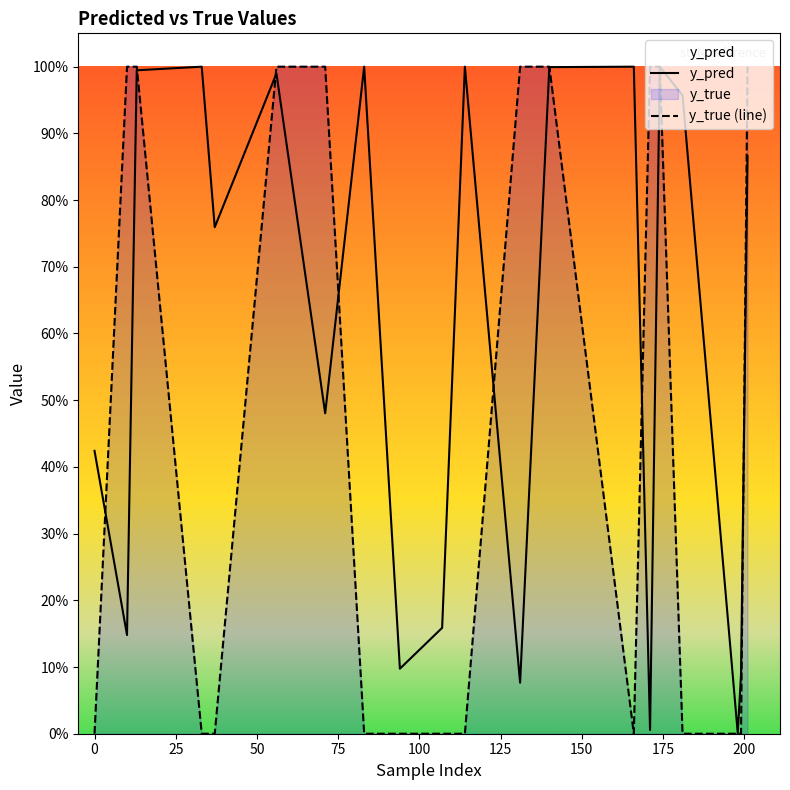

In y_pred, how many points are lower than both neighbors (excluding endpoints)?

7